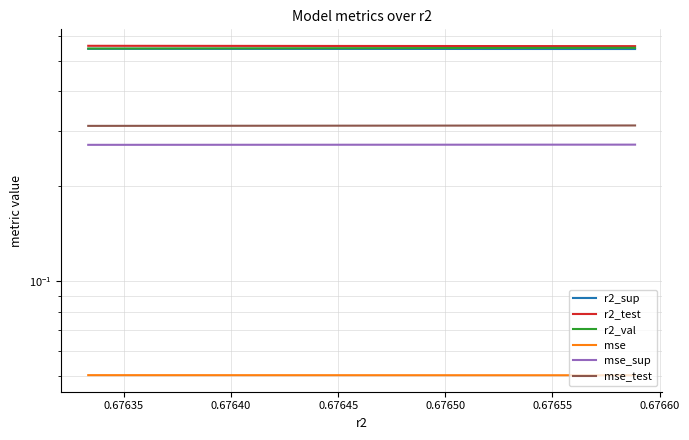

Reading right to left, transcribe all the data shown in this chart.

r2_sup: 0.5	0.5	0.5	0.5	0.5	0.5	0.5	0.5	0.5	0.5
r2_test: 0.6	0.6	0.6	0.6	0.6	0.6	0.6	0.6	0.6	0.6
r2_val: 0.5	0.5	0.5	0.5	0.5	0.5	0.5	0.5	0.5	0.5
mse: 0.1	0.1	0.1	0.1	0.1	0.1	0.1	0.1	0.1	0.1
mse_sup: 0.3	0.3	0.3	0.3	0.3	0.3	0.3	0.3	0.3	0.3
mse_test: 0.3	0.3	0.3	0.3	0.3	0.3	0.3	0.3	0.3	0.3